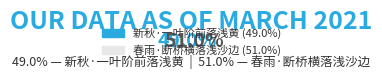

What percentage is the 春雨·断桥横落浅沙边 slice, to the nearest percent?

51%